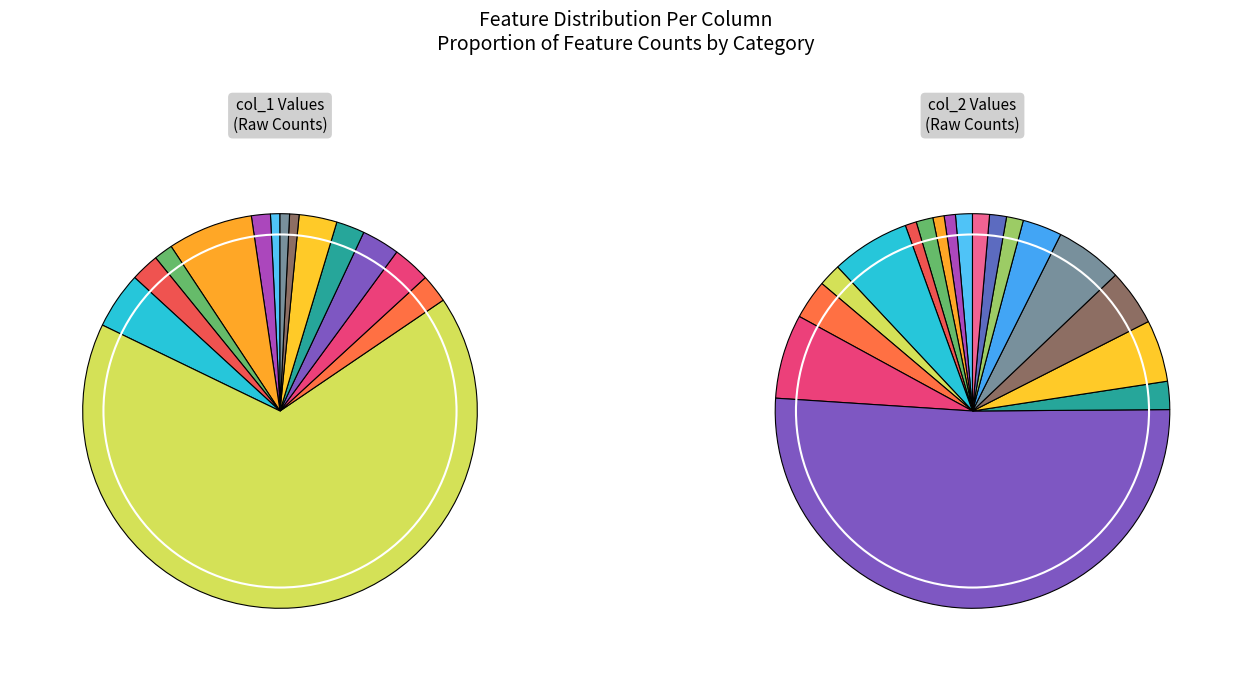

Which series has the widest spread of values?

col_2